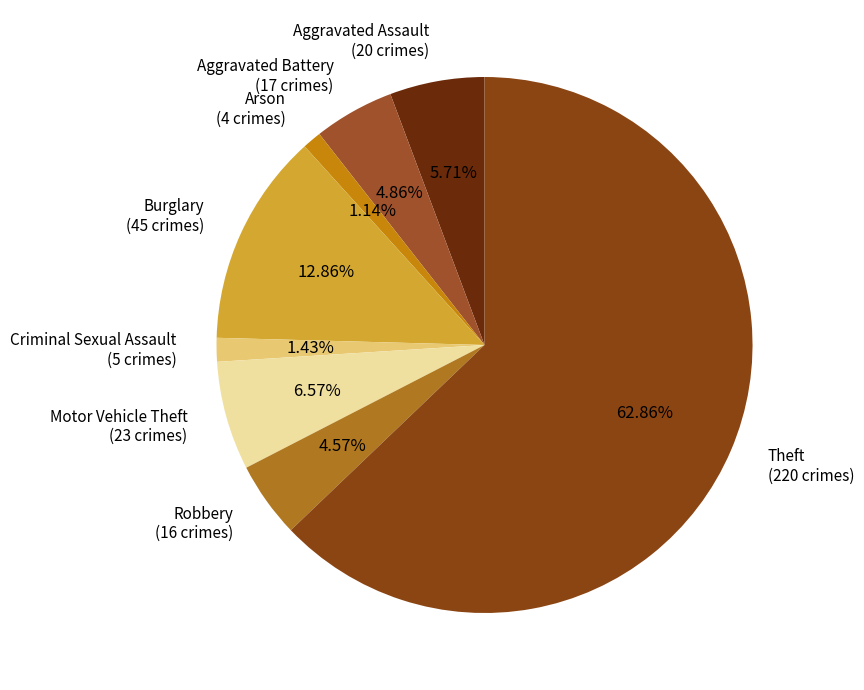

To the nearest percent, what is the difference between the largest and smallest slice percentages?

62%